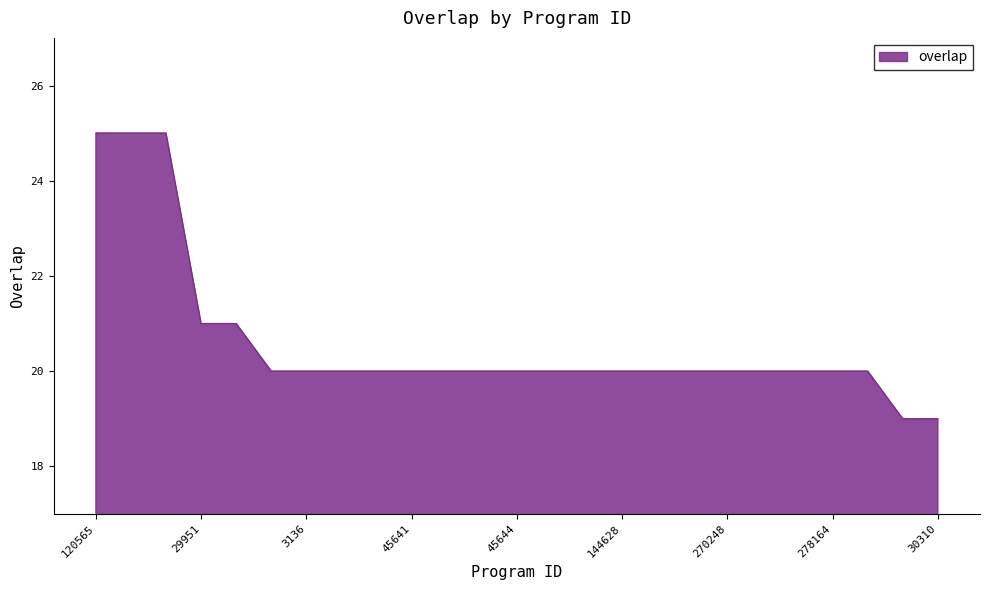

What is the difference between the maximum and minimum values?

6